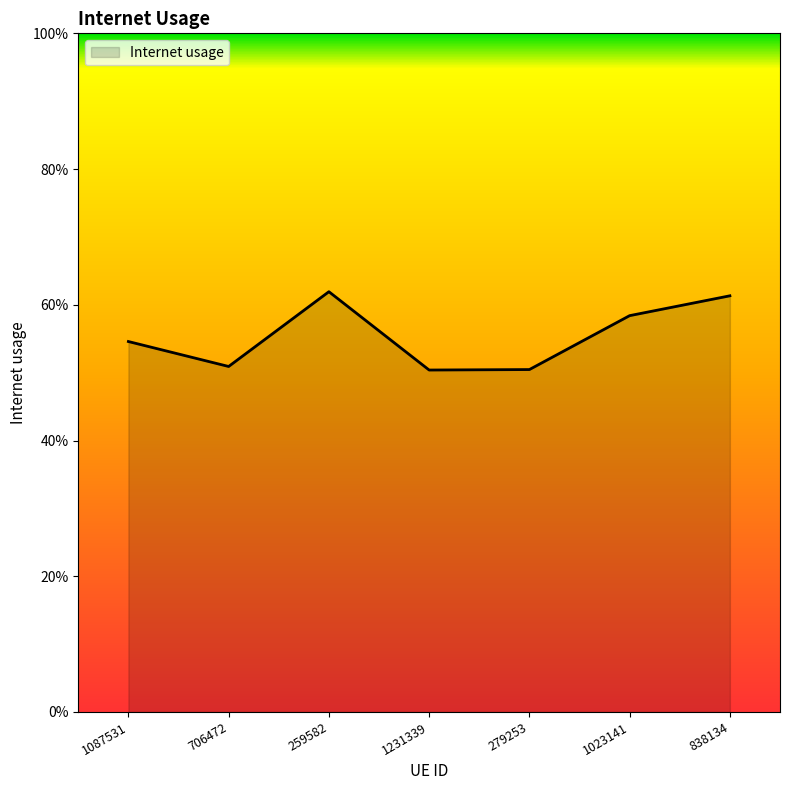

Reading left to right, transcribe all the data shown in this chart.

1087531=0.5	706472=0.5	259582=0.6	1231339=0.5	279253=0.5	1023141=0.6	838134=0.6